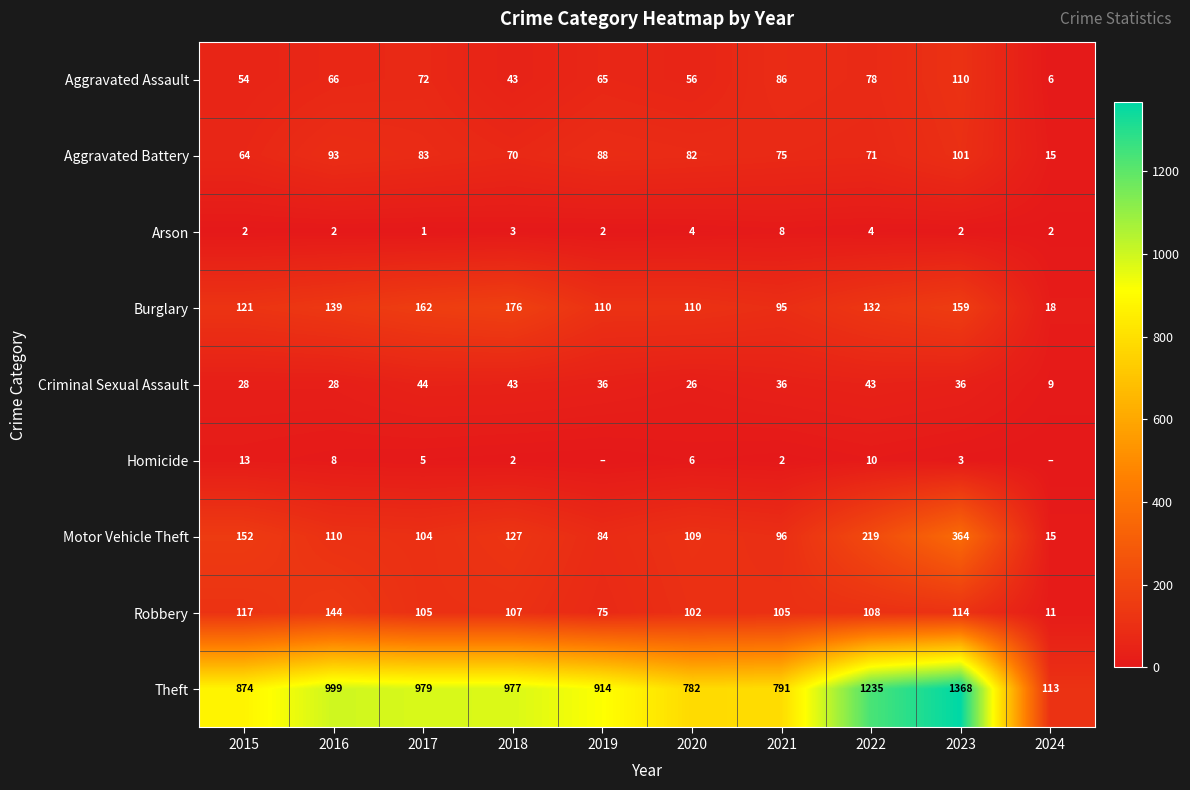

At which label does Criminal Sexual Assault reach its minimum?

2024